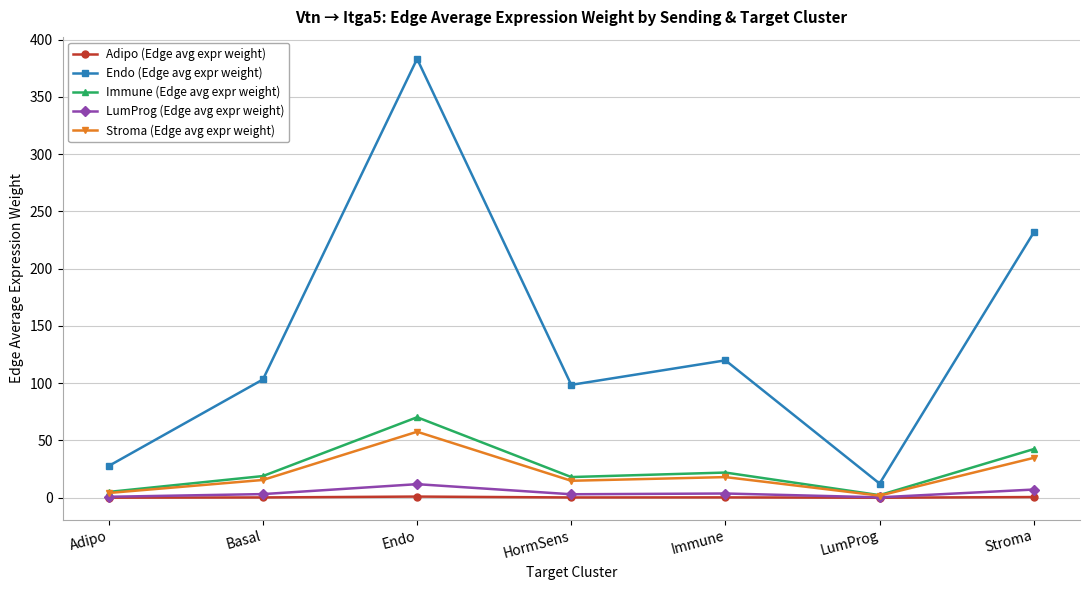

Which series has the largest total across all categories?

Endo (Edge avg expr weight)